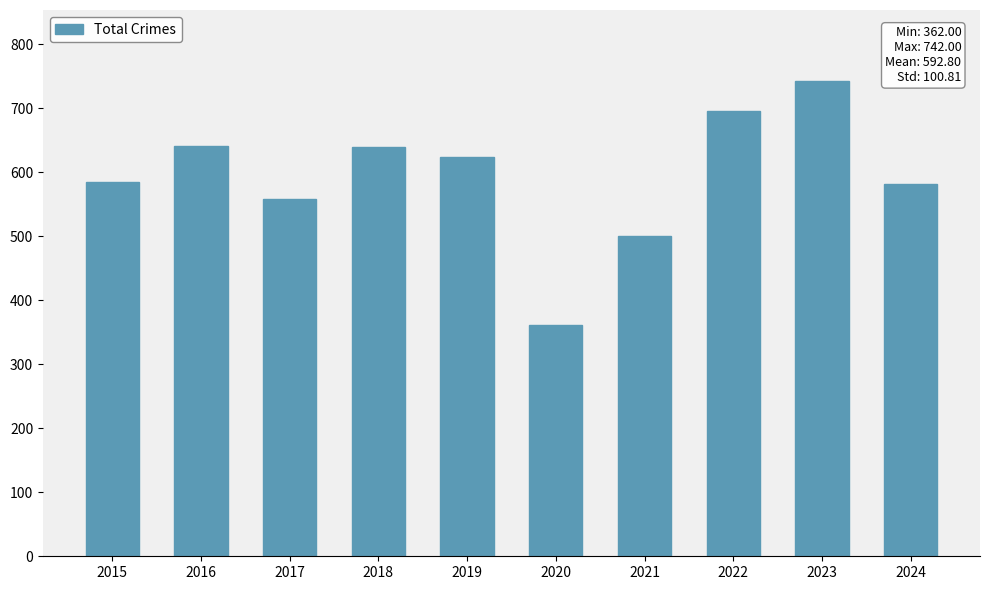

How many distinct data groups are displayed?

1